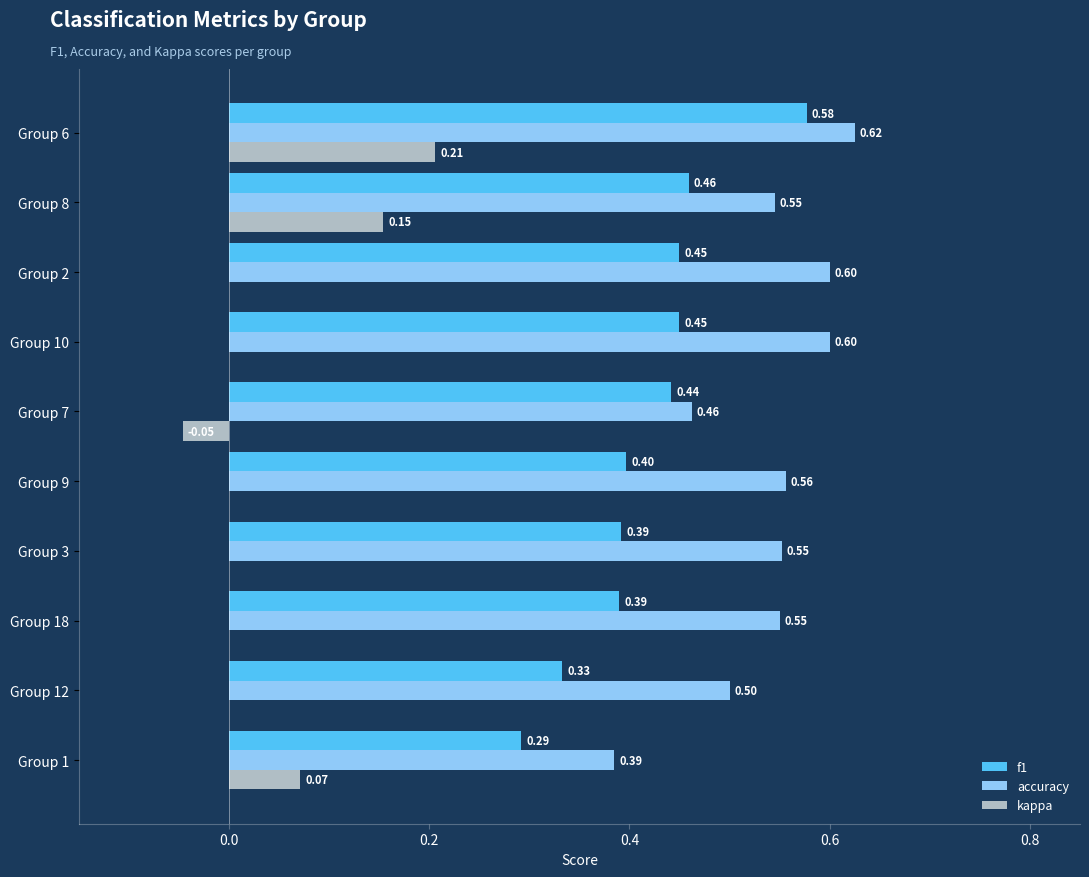

Is the value of accuracy at Group 18 greater than the value of f1 at Group 9?

Yes